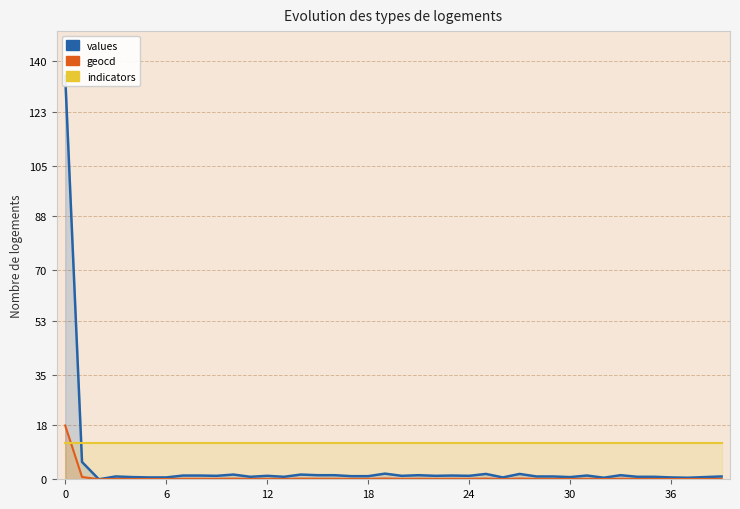

Which series changed the most between 6 and 14?

values